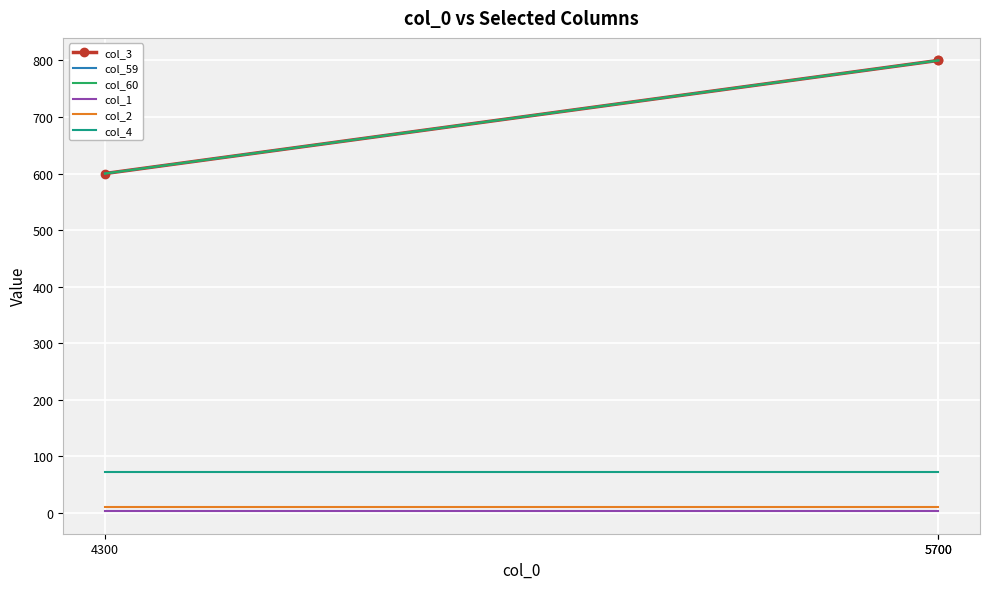

What is the sum of the col_2 values at 5700 and 4300?

20